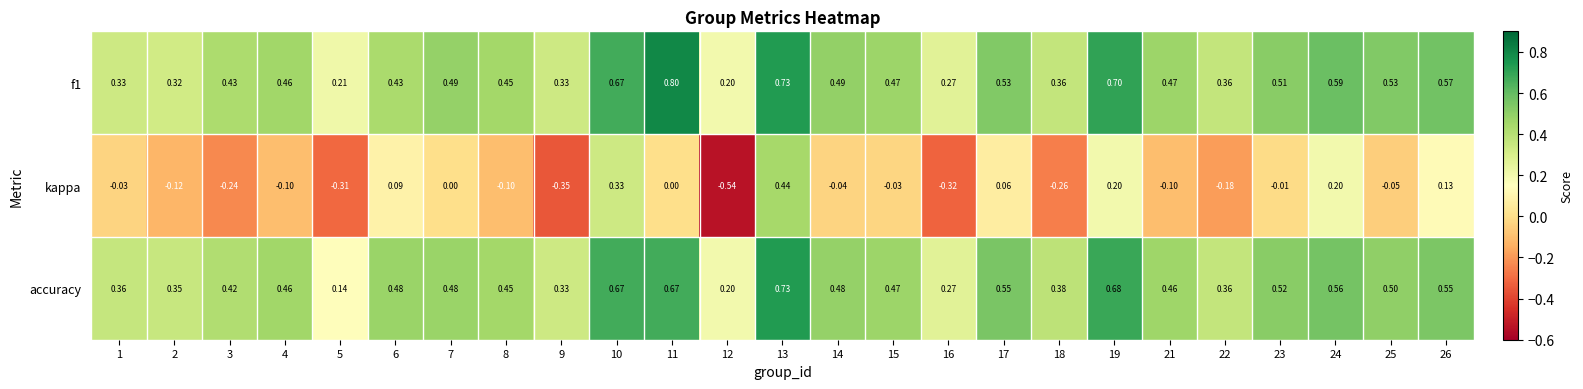

Which series has the largest total across all categories?

f1